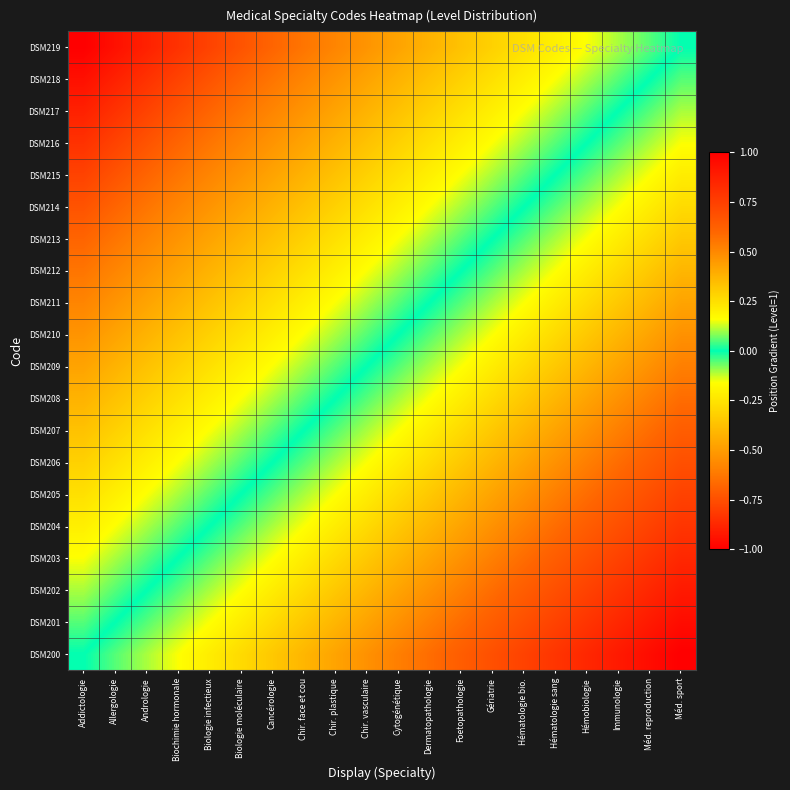

Reading left to right, list all the values displayed in this chart.

DSM200: Addictologie=0.0	Allergologie=0.1	Andrologie=0.1	Biochimie hormonale=0.2	Biologie infectieux=0.2	Biologie moléculaire=0.3	Cancérologie=0.3	Chir. face et cou=0.4	Chir. plastique=0.4	Chir. vasculaire=0.5	Cytogénétique=0.5	Dermatopathologie=0.6	Foetopathologie=0.6	Gériatrie=0.7	Hématologie bio.=0.7	Hématologie sang=0.8	Hémobiologie=0.8	Immunologie=0.9	Méd. reproduction=0.9	Méd. sport=1.0
DSM201: Addictologie=-0.1	Allergologie=0.0	Andrologie=0.1	Biochimie hormonale=0.1	Biologie infectieux=0.2	Biologie moléculaire=0.2	Cancérologie=0.3	Chir. face et cou=0.3	Chir. plastique=0.4	Chir. vasculaire=0.4	Cytogénétique=0.5	Dermatopathologie=0.5	Foetopathologie=0.6	Gériatrie=0.6	Hématologie bio.=0.7	Hématologie sang=0.7	Hémobiologie=0.8	Immunologie=0.8	Méd. reproduction=0.9	Méd. sport=0.9
DSM202: Addictologie=-0.1	Allergologie=-0.1	Andrologie=0.0	Biochimie hormonale=0.1	Biologie infectieux=0.1	Biologie moléculaire=0.2	Cancérologie=0.2	Chir. face et cou=0.3	Chir. plastique=0.3	Chir. vasculaire=0.4	Cytogénétique=0.4	Dermatopathologie=0.5	Foetopathologie=0.5	Gériatrie=0.6	Hématologie bio.=0.6	Hématologie sang=0.7	Hémobiologie=0.7	Immunologie=0.8	Méd. reproduction=0.8	Méd. sport=0.9
DSM203: Addictologie=-0.2	Allergologie=-0.1	Andrologie=-0.1	Biochimie hormonale=0.0	Biologie infectieux=0.1	Biologie moléculaire=0.1	Cancérologie=0.2	Chir. face et cou=0.2	Chir. plastique=0.3	Chir. vasculaire=0.3	Cytogénétique=0.4	Dermatopathologie=0.4	Foetopathologie=0.5	Gériatrie=0.5	Hématologie bio.=0.6	Hématologie sang=0.6	Hémobiologie=0.7	Immunologie=0.7	Méd. reproduction=0.8	Méd. sport=0.8
DSM204: Addictologie=-0.2	Allergologie=-0.2	Andrologie=-0.1	Biochimie hormonale=-0.1	Biologie infectieux=0.0	Biologie moléculaire=0.1	Cancérologie=0.1	Chir. face et cou=0.2	Chir. plastique=0.2	Chir. vasculaire=0.3	Cytogénétique=0.3	Dermatopathologie=0.4	Foetopathologie=0.4	Gériatrie=0.5	Hématologie bio.=0.5	Hématologie sang=0.6	Hémobiologie=0.6	Immunologie=0.7	Méd. reproduction=0.7	Méd. sport=0.8
DSM205: Addictologie=-0.3	Allergologie=-0.2	Andrologie=-0.2	Biochimie hormonale=-0.1	Biologie infectieux=-0.1	Biologie moléculaire=0.0	Cancérologie=0.1	Chir. face et cou=0.1	Chir. plastique=0.2	Chir. vasculaire=0.2	Cytogénétique=0.3	Dermatopathologie=0.3	Foetopathologie=0.4	Gériatrie=0.4	Hématologie bio.=0.5	Hématologie sang=0.5	Hémobiologie=0.6	Immunologie=0.6	Méd. reproduction=0.7	Méd. sport=0.7
DSM206: Addictologie=-0.3	Allergologie=-0.3	Andrologie=-0.2	Biochimie hormonale=-0.2	Biologie infectieux=-0.1	Biologie moléculaire=-0.1	Cancérologie=0.0	Chir. face et cou=0.1	Chir. plastique=0.1	Chir. vasculaire=0.2	Cytogénétique=0.2	Dermatopathologie=0.3	Foetopathologie=0.3	Gériatrie=0.4	Hématologie bio.=0.4	Hématologie sang=0.5	Hémobiologie=0.5	Immunologie=0.6	Méd. reproduction=0.6	Méd. sport=0.7
DSM207: Addictologie=-0.4	Allergologie=-0.3	Andrologie=-0.3	Biochimie hormonale=-0.2	Biologie infectieux=-0.2	Biologie moléculaire=-0.1	Cancérologie=-0.1	Chir. face et cou=0.0	Chir. plastique=0.1	Chir. vasculaire=0.1	Cytogénétique=0.2	Dermatopathologie=0.2	Foetopathologie=0.3	Gériatrie=0.3	Hématologie bio.=0.4	Hématologie sang=0.4	Hémobiologie=0.5	Immunologie=0.5	Méd. reproduction=0.6	Méd. sport=0.6
DSM208: Addictologie=-0.4	Allergologie=-0.4	Andrologie=-0.3	Biochimie hormonale=-0.3	Biologie infectieux=-0.2	Biologie moléculaire=-0.2	Cancérologie=-0.1	Chir. face et cou=-0.1	Chir. plastique=0.0	Chir. vasculaire=0.1	Cytogénétique=0.1	Dermatopathologie=0.2	Foetopathologie=0.2	Gériatrie=0.3	Hématologie bio.=0.3	Hématologie sang=0.4	Hémobiologie=0.4	Immunologie=0.5	Méd. reproduction=0.5	Méd. sport=0.6
DSM209: Addictologie=-0.5	Allergologie=-0.4	Andrologie=-0.4	Biochimie hormonale=-0.3	Biologie infectieux=-0.3	Biologie moléculaire=-0.2	Cancérologie=-0.2	Chir. face et cou=-0.1	Chir. plastique=-0.1	Chir. vasculaire=0.0	Cytogénétique=0.1	Dermatopathologie=0.1	Foetopathologie=0.2	Gériatrie=0.2	Hématologie bio.=0.3	Hématologie sang=0.3	Hémobiologie=0.4	Immunologie=0.4	Méd. reproduction=0.5	Méd. sport=0.5
DSM210: Addictologie=-0.5	Allergologie=-0.5	Andrologie=-0.4	Biochimie hormonale=-0.4	Biologie infectieux=-0.3	Biologie moléculaire=-0.3	Cancérologie=-0.2	Chir. face et cou=-0.2	Chir. plastique=-0.1	Chir. vasculaire=-0.1	Cytogénétique=0.0	Dermatopathologie=0.1	Foetopathologie=0.1	Gériatrie=0.2	Hématologie bio.=0.2	Hématologie sang=0.3	Hémobiologie=0.3	Immunologie=0.4	Méd. reproduction=0.4	Méd. sport=0.5
DSM211: Addictologie=-0.6	Allergologie=-0.5	Andrologie=-0.5	Biochimie hormonale=-0.4	Biologie infectieux=-0.4	Biologie moléculaire=-0.3	Cancérologie=-0.3	Chir. face et cou=-0.2	Chir. plastique=-0.2	Chir. vasculaire=-0.1	Cytogénétique=-0.1	Dermatopathologie=0.0	Foetopathologie=0.1	Gériatrie=0.1	Hématologie bio.=0.2	Hématologie sang=0.2	Hémobiologie=0.3	Immunologie=0.3	Méd. reproduction=0.4	Méd. sport=0.4
DSM212: Addictologie=-0.6	Allergologie=-0.6	Andrologie=-0.5	Biochimie hormonale=-0.5	Biologie infectieux=-0.4	Biologie moléculaire=-0.4	Cancérologie=-0.3	Chir. face et cou=-0.3	Chir. plastique=-0.2	Chir. vasculaire=-0.2	Cytogénétique=-0.1	Dermatopathologie=-0.1	Foetopathologie=0.0	Gériatrie=0.1	Hématologie bio.=0.1	Hématologie sang=0.2	Hémobiologie=0.2	Immunologie=0.3	Méd. reproduction=0.3	Méd. sport=0.4
DSM213: Addictologie=-0.7	Allergologie=-0.6	Andrologie=-0.6	Biochimie hormonale=-0.5	Biologie infectieux=-0.5	Biologie moléculaire=-0.4	Cancérologie=-0.4	Chir. face et cou=-0.3	Chir. plastique=-0.3	Chir. vasculaire=-0.2	Cytogénétique=-0.2	Dermatopathologie=-0.1	Foetopathologie=-0.1	Gériatrie=0.0	Hématologie bio.=0.1	Hématologie sang=0.1	Hémobiologie=0.2	Immunologie=0.2	Méd. reproduction=0.3	Méd. sport=0.3
DSM214: Addictologie=-0.7	Allergologie=-0.7	Andrologie=-0.6	Biochimie hormonale=-0.6	Biologie infectieux=-0.5	Biologie moléculaire=-0.5	Cancérologie=-0.4	Chir. face et cou=-0.4	Chir. plastique=-0.3	Chir. vasculaire=-0.3	Cytogénétique=-0.2	Dermatopathologie=-0.2	Foetopathologie=-0.1	Gériatrie=-0.1	Hématologie bio.=0.0	Hématologie sang=0.1	Hémobiologie=0.1	Immunologie=0.2	Méd. reproduction=0.2	Méd. sport=0.3
DSM215: Addictologie=-0.8	Allergologie=-0.7	Andrologie=-0.7	Biochimie hormonale=-0.6	Biologie infectieux=-0.6	Biologie moléculaire=-0.5	Cancérologie=-0.5	Chir. face et cou=-0.4	Chir. plastique=-0.4	Chir. vasculaire=-0.3	Cytogénétique=-0.3	Dermatopathologie=-0.2	Foetopathologie=-0.2	Gériatrie=-0.1	Hématologie bio.=-0.1	Hématologie sang=0.0	Hémobiologie=0.1	Immunologie=0.1	Méd. reproduction=0.2	Méd. sport=0.2
DSM216: Addictologie=-0.8	Allergologie=-0.8	Andrologie=-0.7	Biochimie hormonale=-0.7	Biologie infectieux=-0.6	Biologie moléculaire=-0.6	Cancérologie=-0.5	Chir. face et cou=-0.5	Chir. plastique=-0.4	Chir. vasculaire=-0.4	Cytogénétique=-0.3	Dermatopathologie=-0.3	Foetopathologie=-0.2	Gériatrie=-0.2	Hématologie bio.=-0.1	Hématologie sang=-0.1	Hémobiologie=0.0	Immunologie=0.1	Méd. reproduction=0.1	Méd. sport=0.2
DSM217: Addictologie=-0.9	Allergologie=-0.8	Andrologie=-0.8	Biochimie hormonale=-0.7	Biologie infectieux=-0.7	Biologie moléculaire=-0.6	Cancérologie=-0.6	Chir. face et cou=-0.5	Chir. plastique=-0.5	Chir. vasculaire=-0.4	Cytogénétique=-0.4	Dermatopathologie=-0.3	Foetopathologie=-0.3	Gériatrie=-0.2	Hématologie bio.=-0.2	Hématologie sang=-0.1	Hémobiologie=-0.1	Immunologie=0.0	Méd. reproduction=0.1	Méd. sport=0.1
DSM218: Addictologie=-0.9	Allergologie=-0.9	Andrologie=-0.8	Biochimie hormonale=-0.8	Biologie infectieux=-0.7	Biologie moléculaire=-0.7	Cancérologie=-0.6	Chir. face et cou=-0.6	Chir. plastique=-0.5	Chir. vasculaire=-0.5	Cytogénétique=-0.4	Dermatopathologie=-0.4	Foetopathologie=-0.3	Gériatrie=-0.3	Hématologie bio.=-0.2	Hématologie sang=-0.2	Hémobiologie=-0.1	Immunologie=-0.1	Méd. reproduction=0.0	Méd. sport=0.1
DSM219: Addictologie=-1.0	Allergologie=-0.9	Andrologie=-0.9	Biochimie hormonale=-0.8	Biologie infectieux=-0.8	Biologie moléculaire=-0.7	Cancérologie=-0.7	Chir. face et cou=-0.6	Chir. plastique=-0.6	Chir. vasculaire=-0.5	Cytogénétique=-0.5	Dermatopathologie=-0.4	Foetopathologie=-0.4	Gériatrie=-0.3	Hématologie bio.=-0.3	Hématologie sang=-0.2	Hémobiologie=-0.2	Immunologie=-0.1	Méd. reproduction=-0.1	Méd. sport=0.0